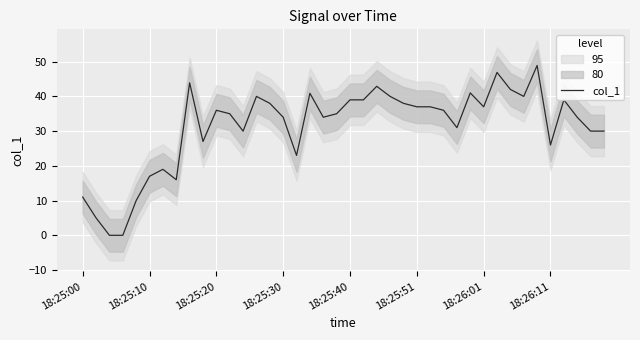

Count the number of values greater than 36.

18